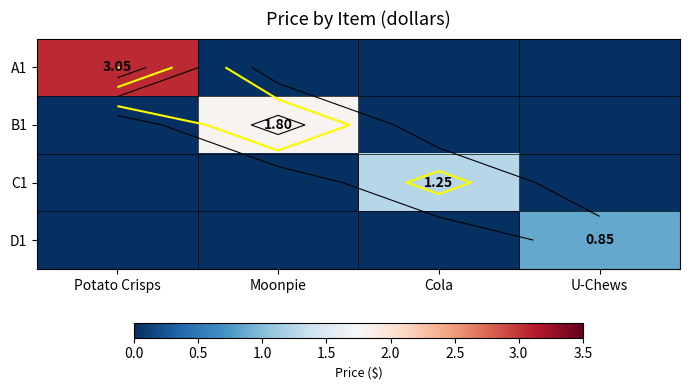

List the series in order of their peak value, lowest first.

D1, C1, B1, A1